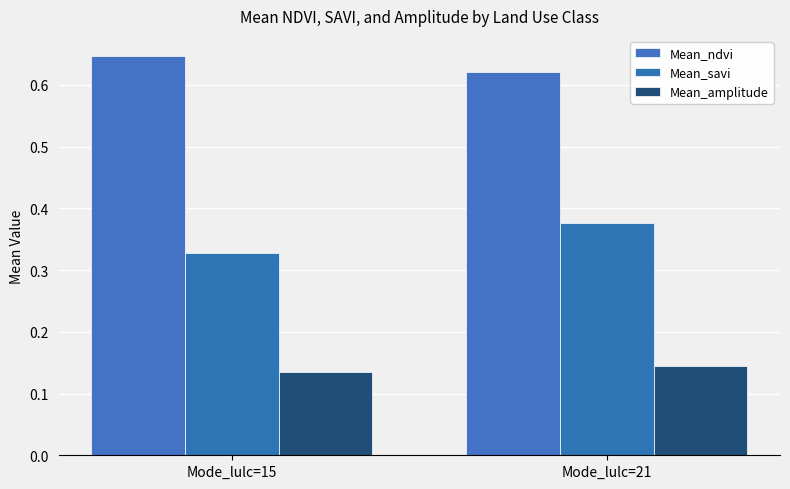

Which category has the highest value in the Mean_ndvi series?

Mode_lulc=15